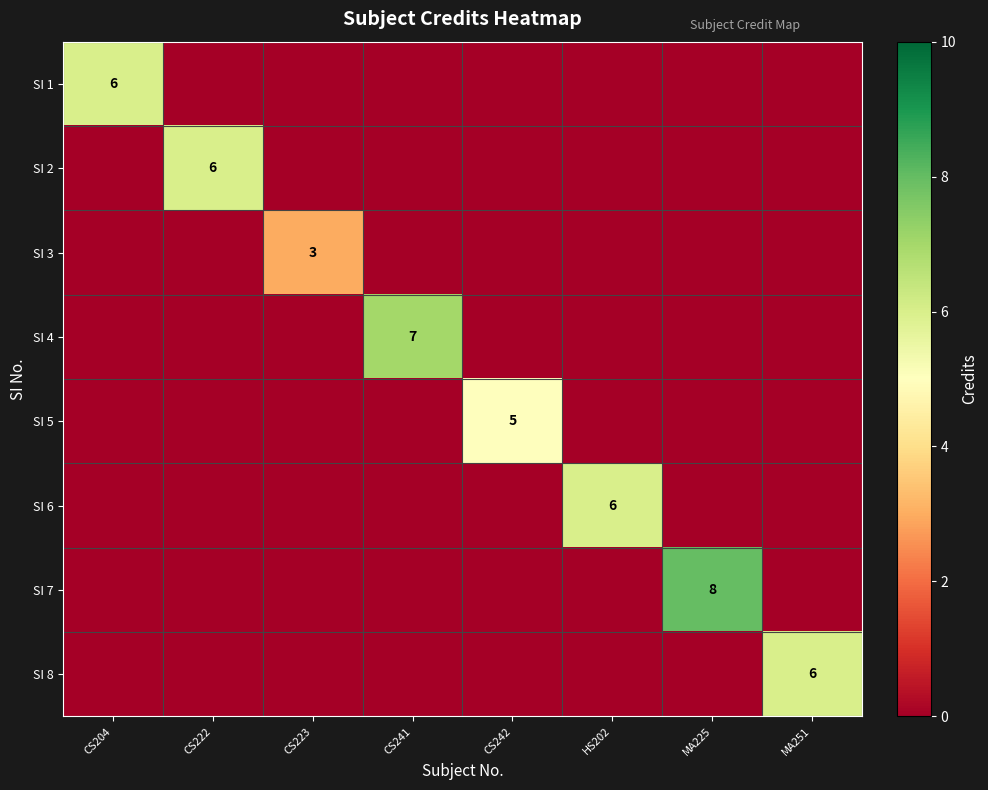

True or false: SI 8 has a value of 6 at MA251.

True